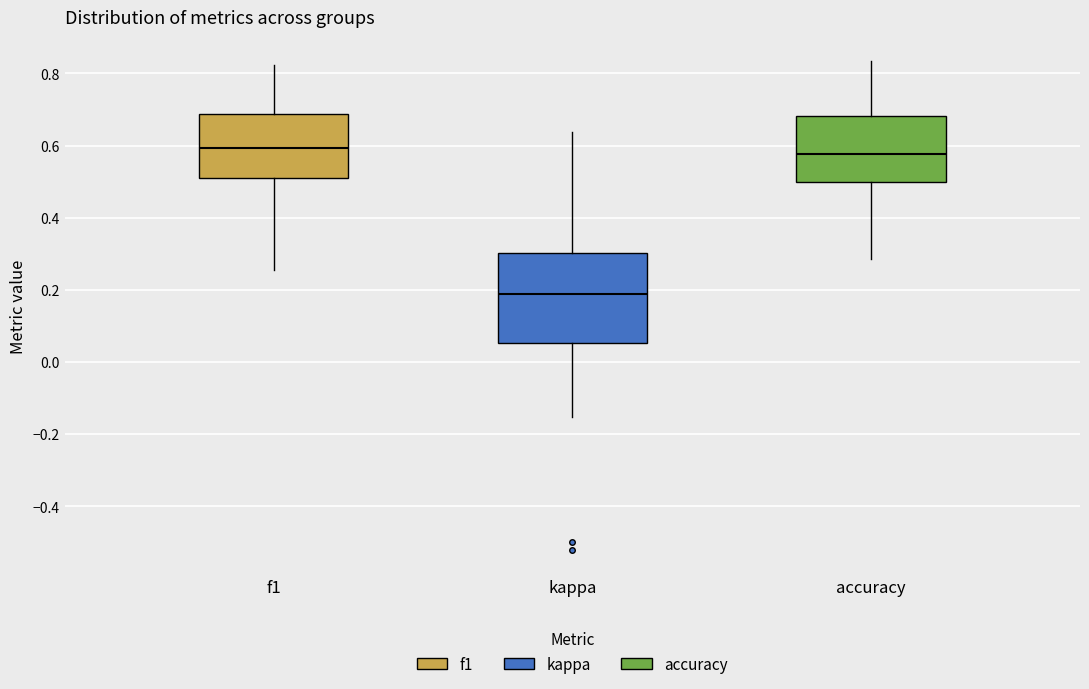

Comparing the boxes themselves (not the whiskers), which one is the tallest?

kappa